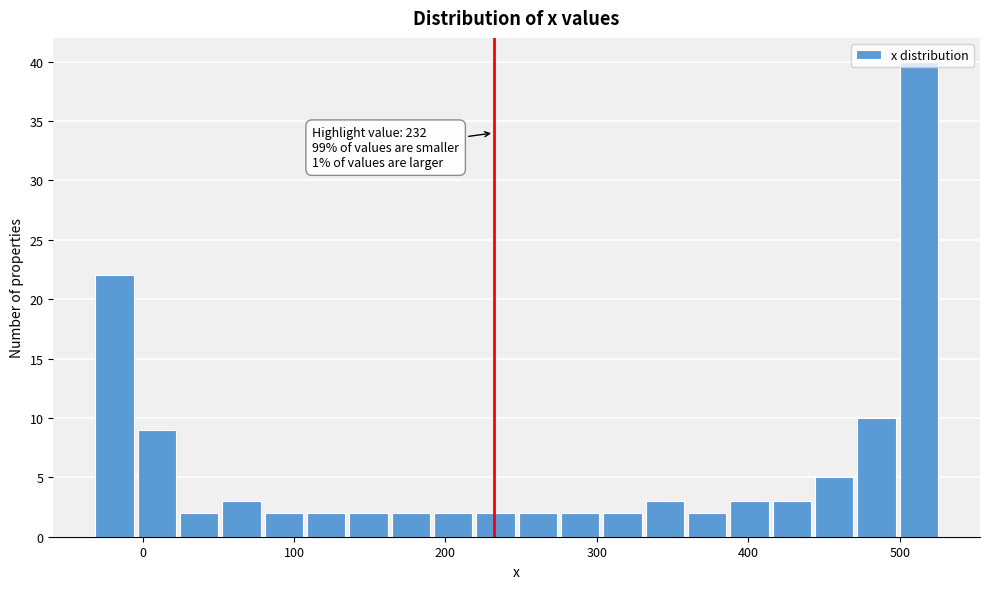

Read against the x-axis, roughly where is the centre of the tallest bar?

510